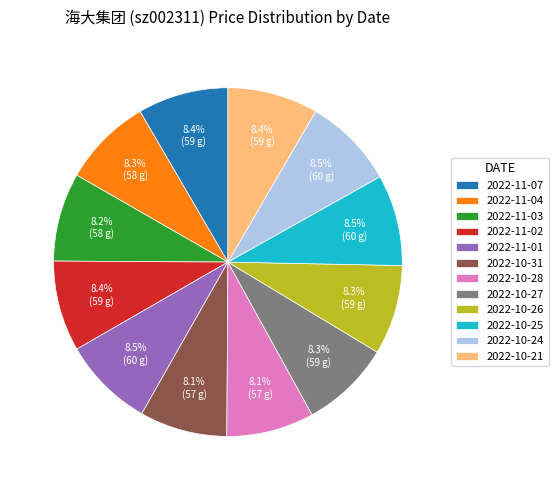

Is it true that 2022-10-31 is 8% of the pie?

True